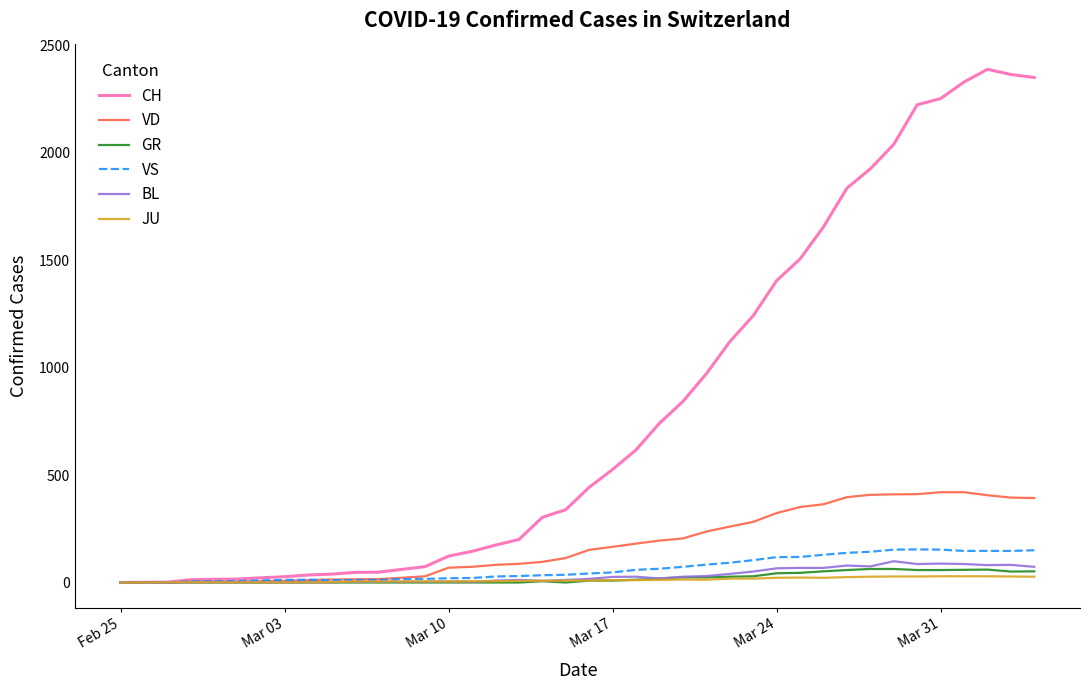

Which series has the largest total across all categories?

CH